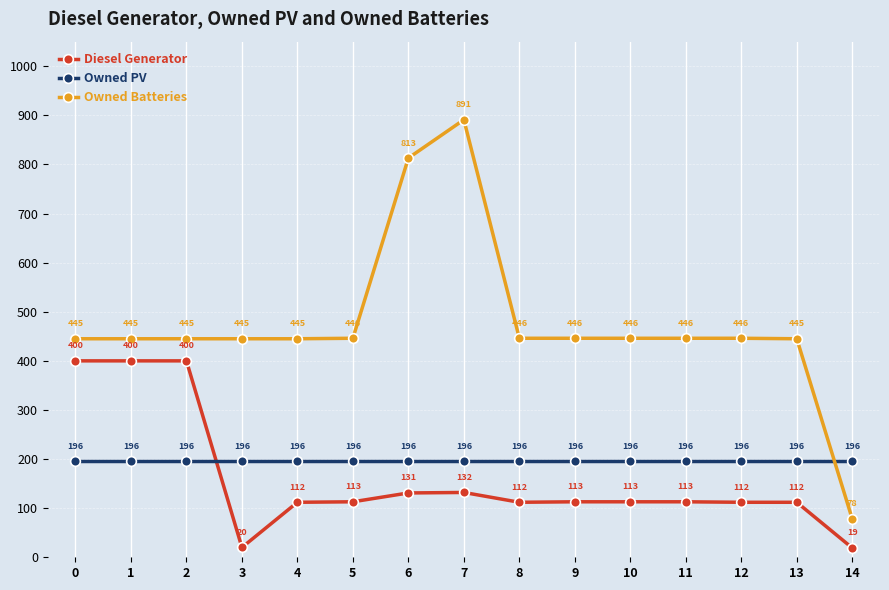

What is the approximate value of Owned PV at 10?

196